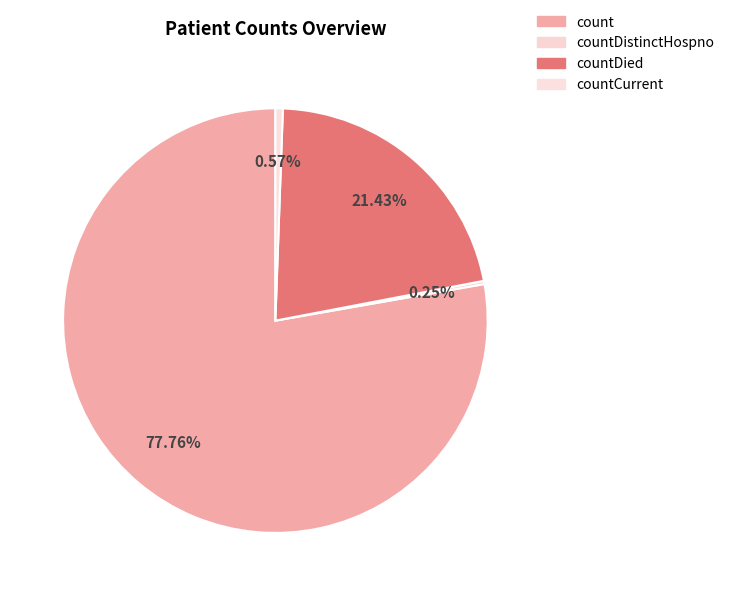

The countDistinctHospno slice represents 0% of the pie. True or false?

True